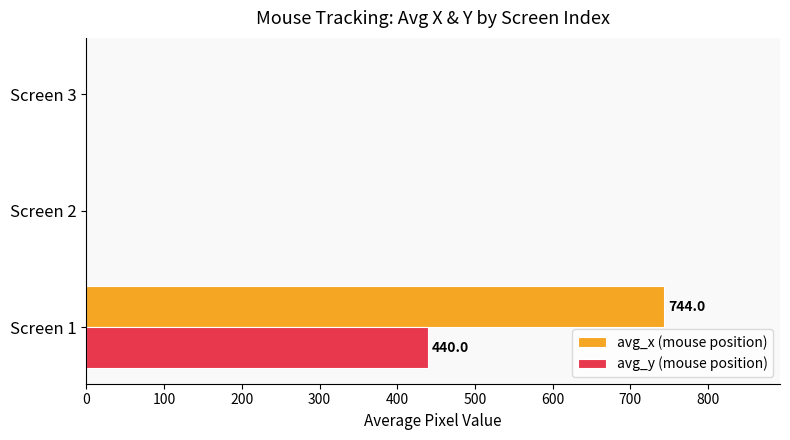

Between Screen 1 and Screen 2, which series saw the biggest shift?

avg_x (mouse position)